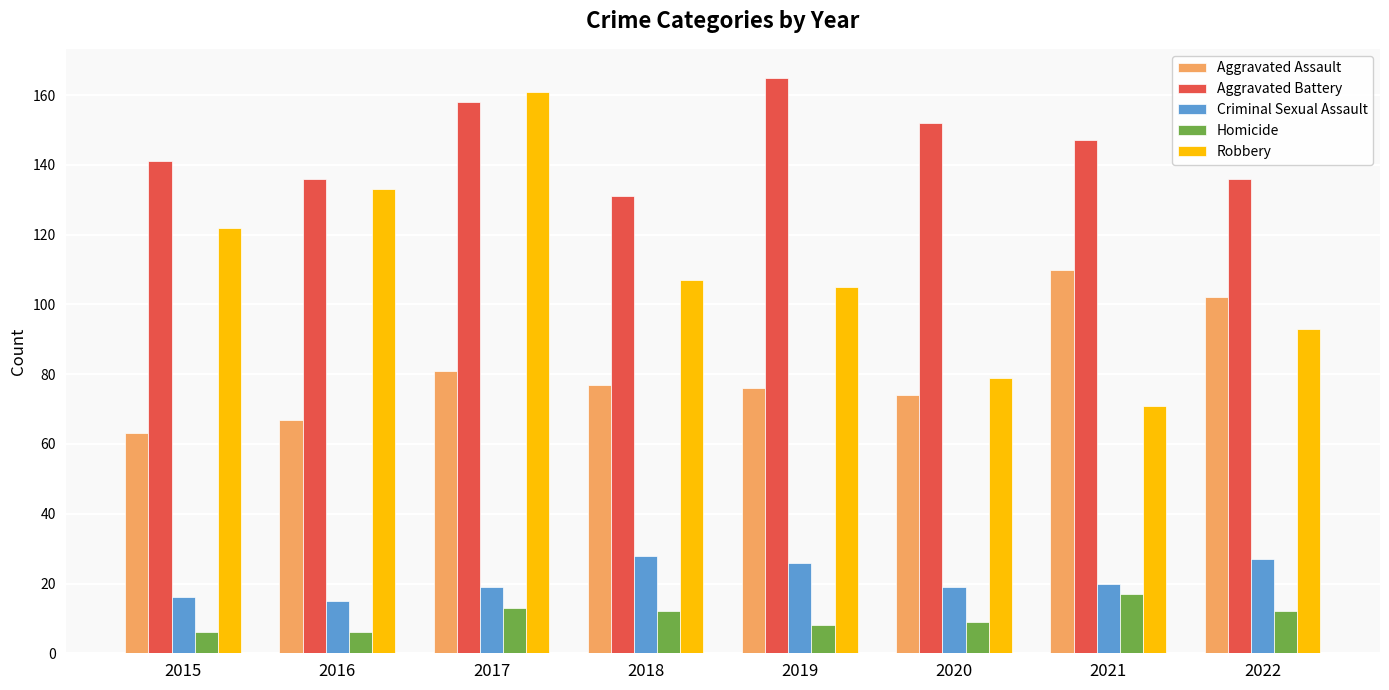

What is the value of the Robbery bar at the 8th from the left?

93